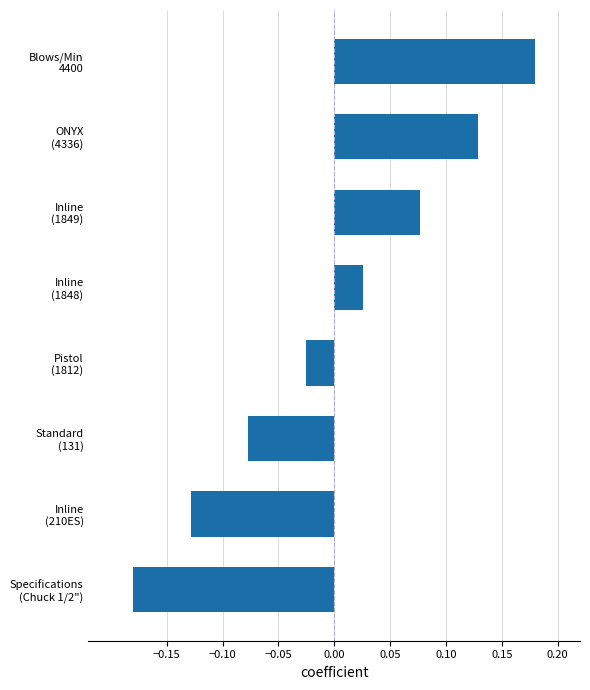

What is the difference between the second highest and minimum values?

0.3